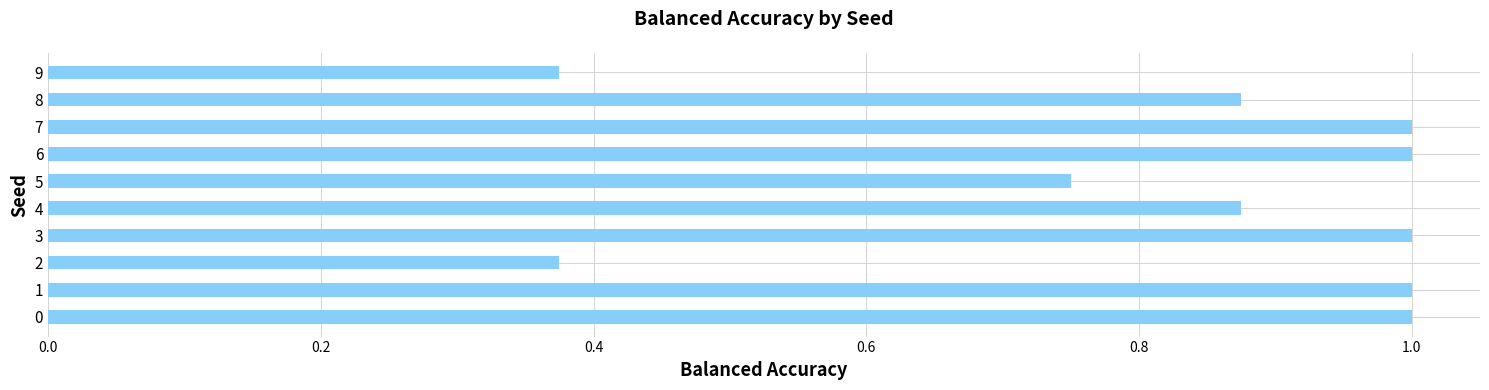

How many values are between 0 and 1?

10